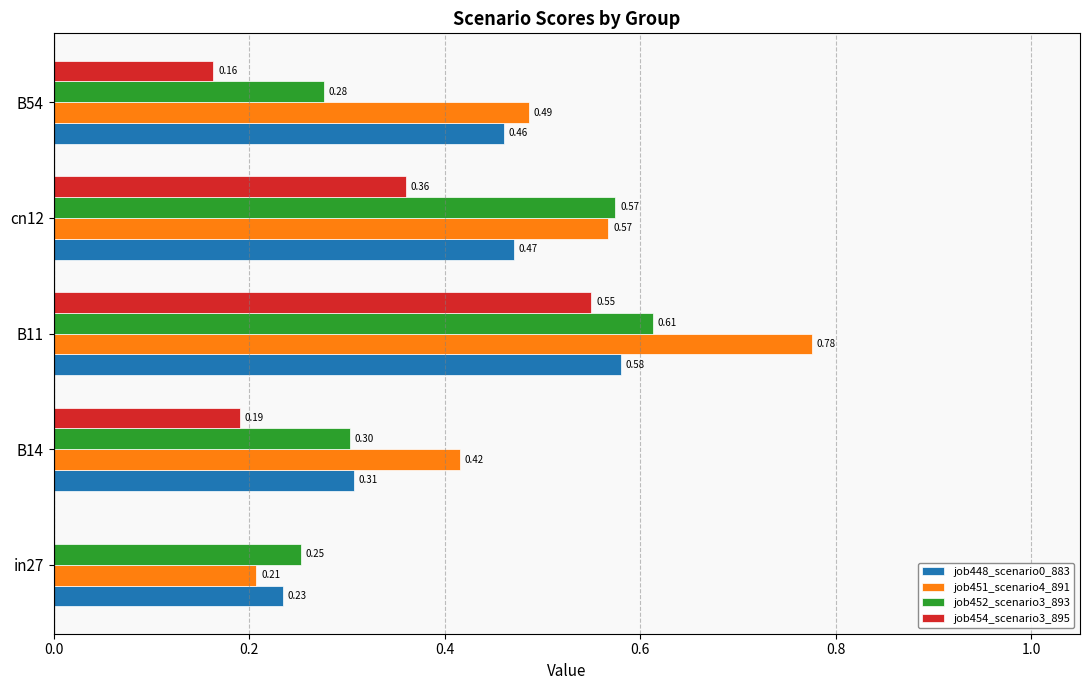

Between B14 and cn12, which series saw the biggest shift?

job452_scenario3_893